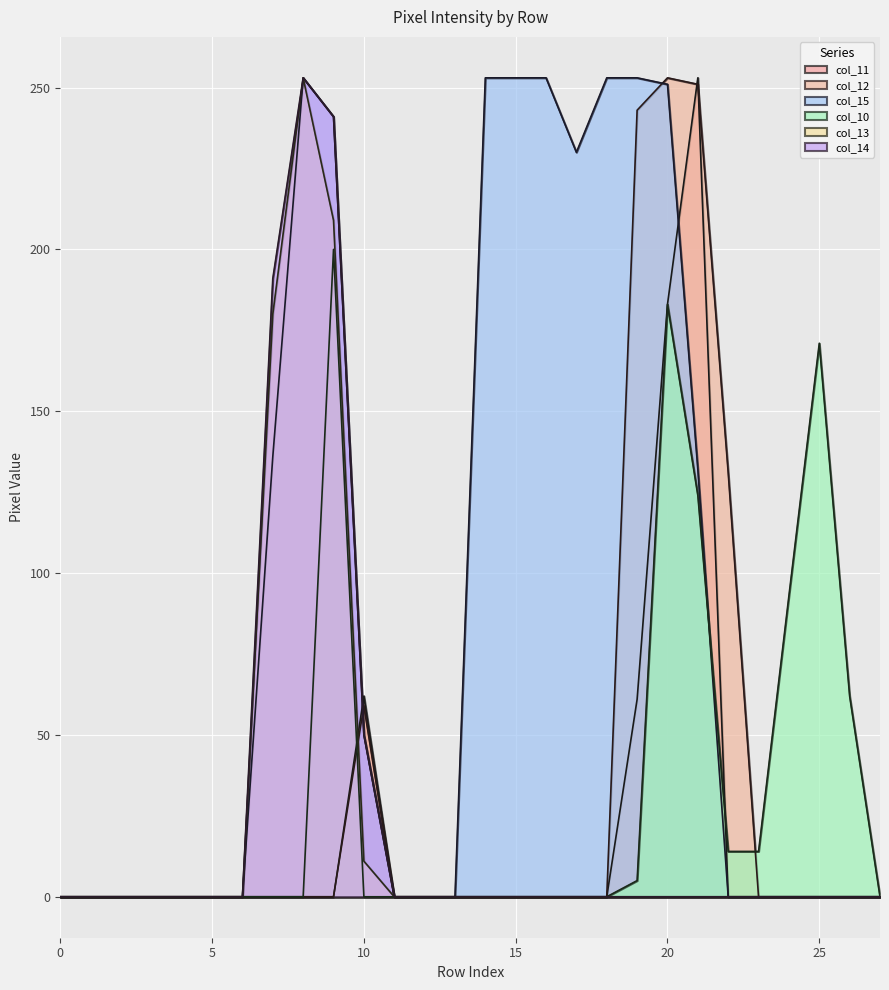

What is the greatest value displayed?

253